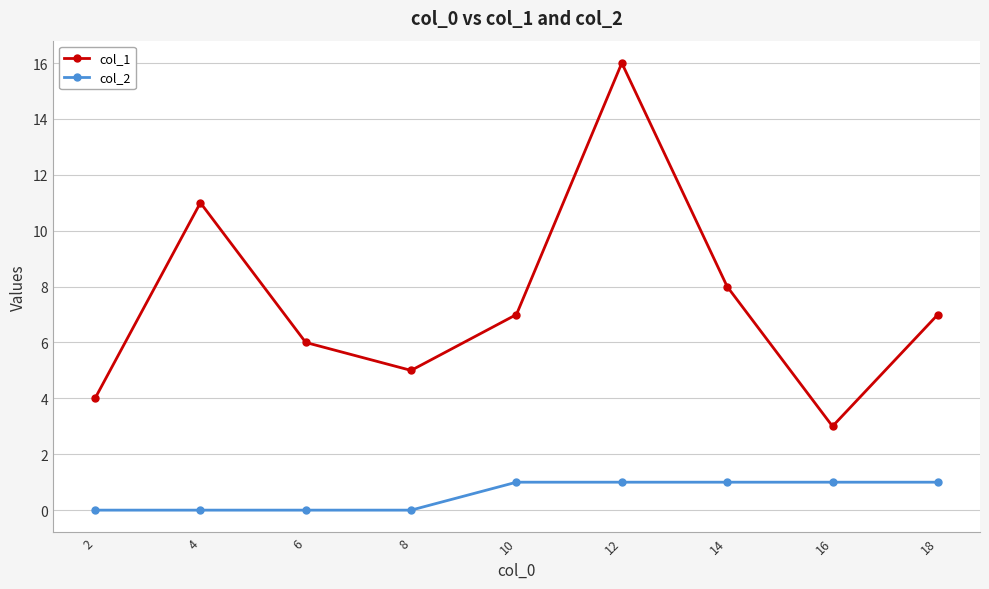

What is the sum of all col_2 values?

5